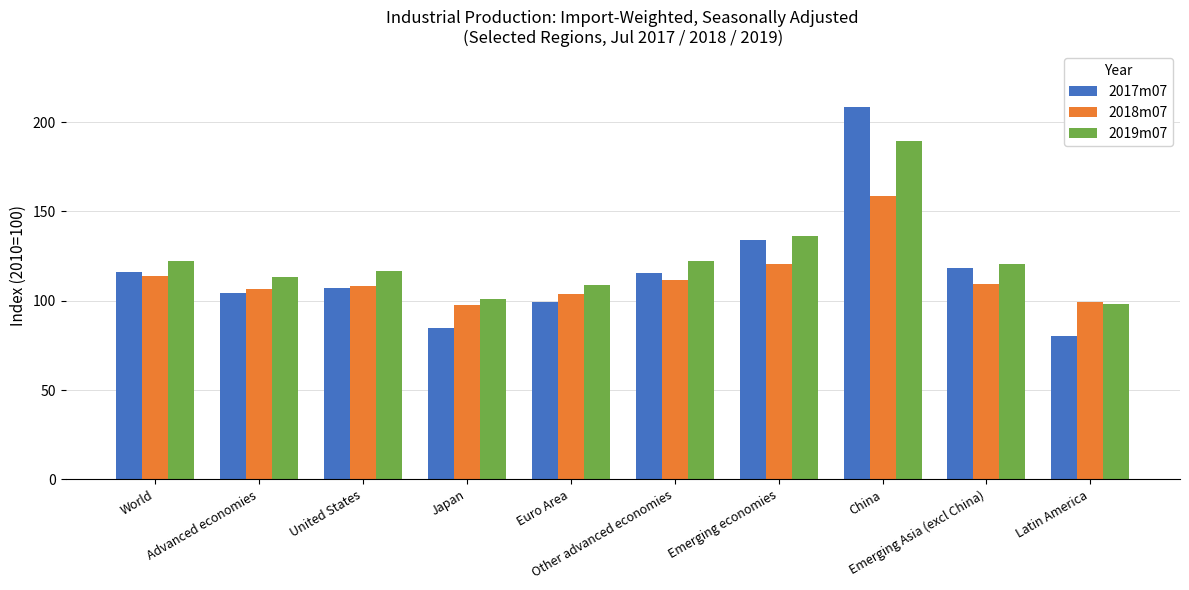

What is the minimum value for 2018m07?

97.9